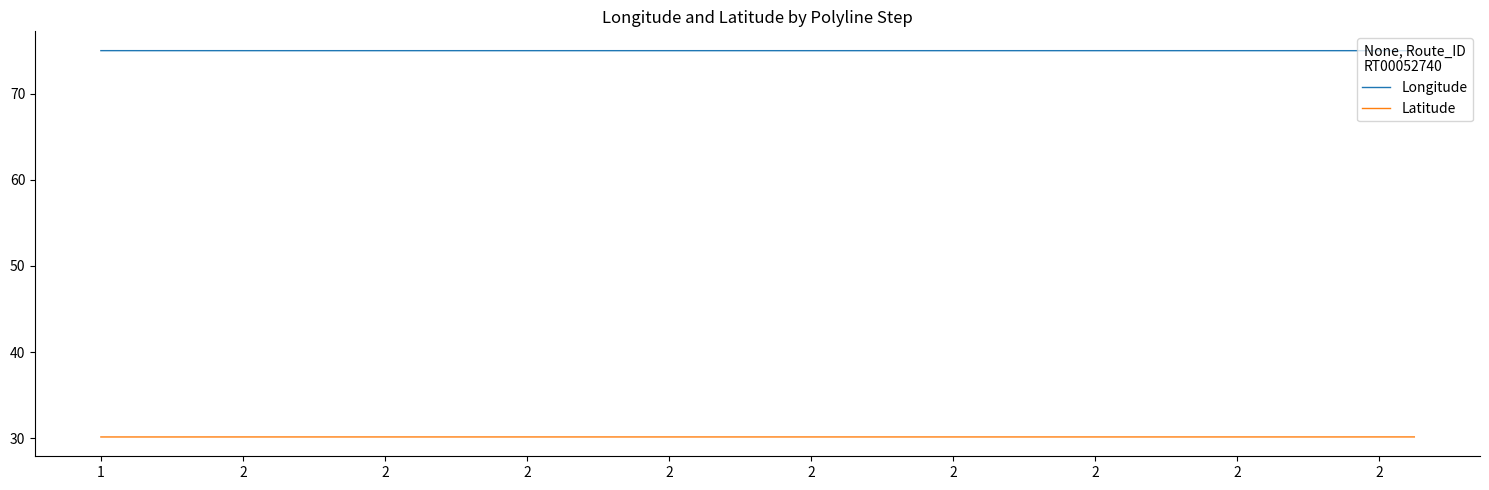

List the series in order of their peak value, highest first.

Longitude, Latitude